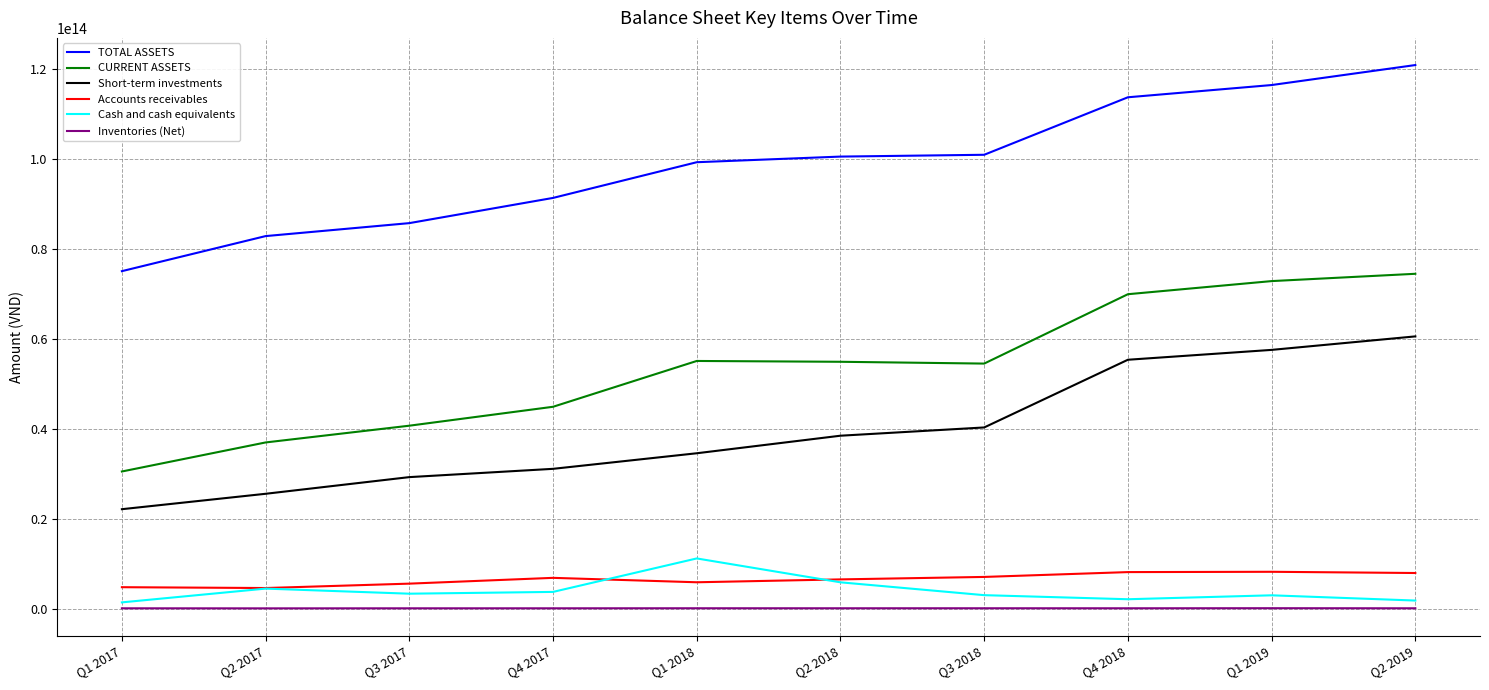

True or false: Short-term investments has more than 1 interior local peaks.

False